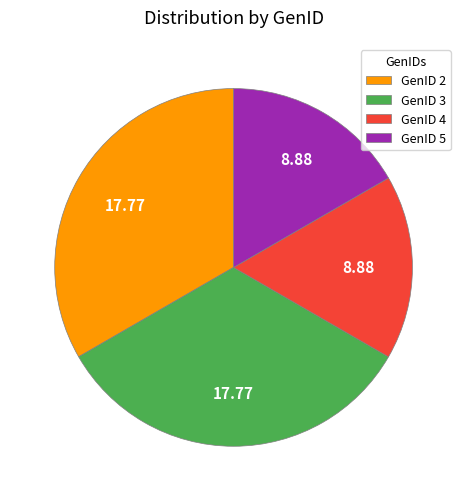

Combined, do GenID 4 and GenID 5 account for over 50%?

No